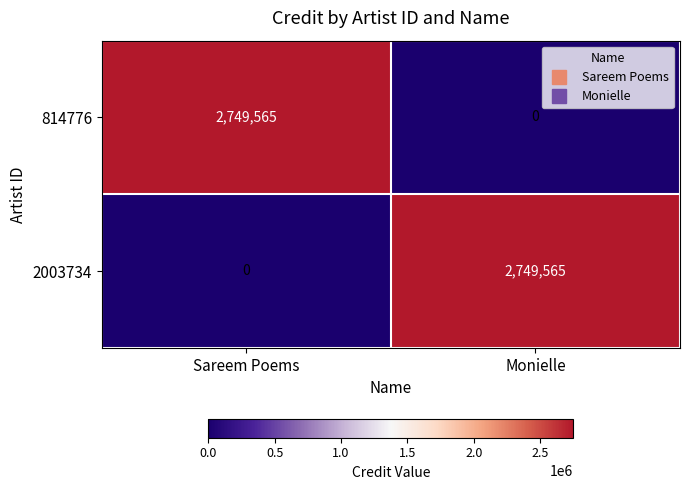

What is the spread (max minus min) of values at Monielle?

2749565